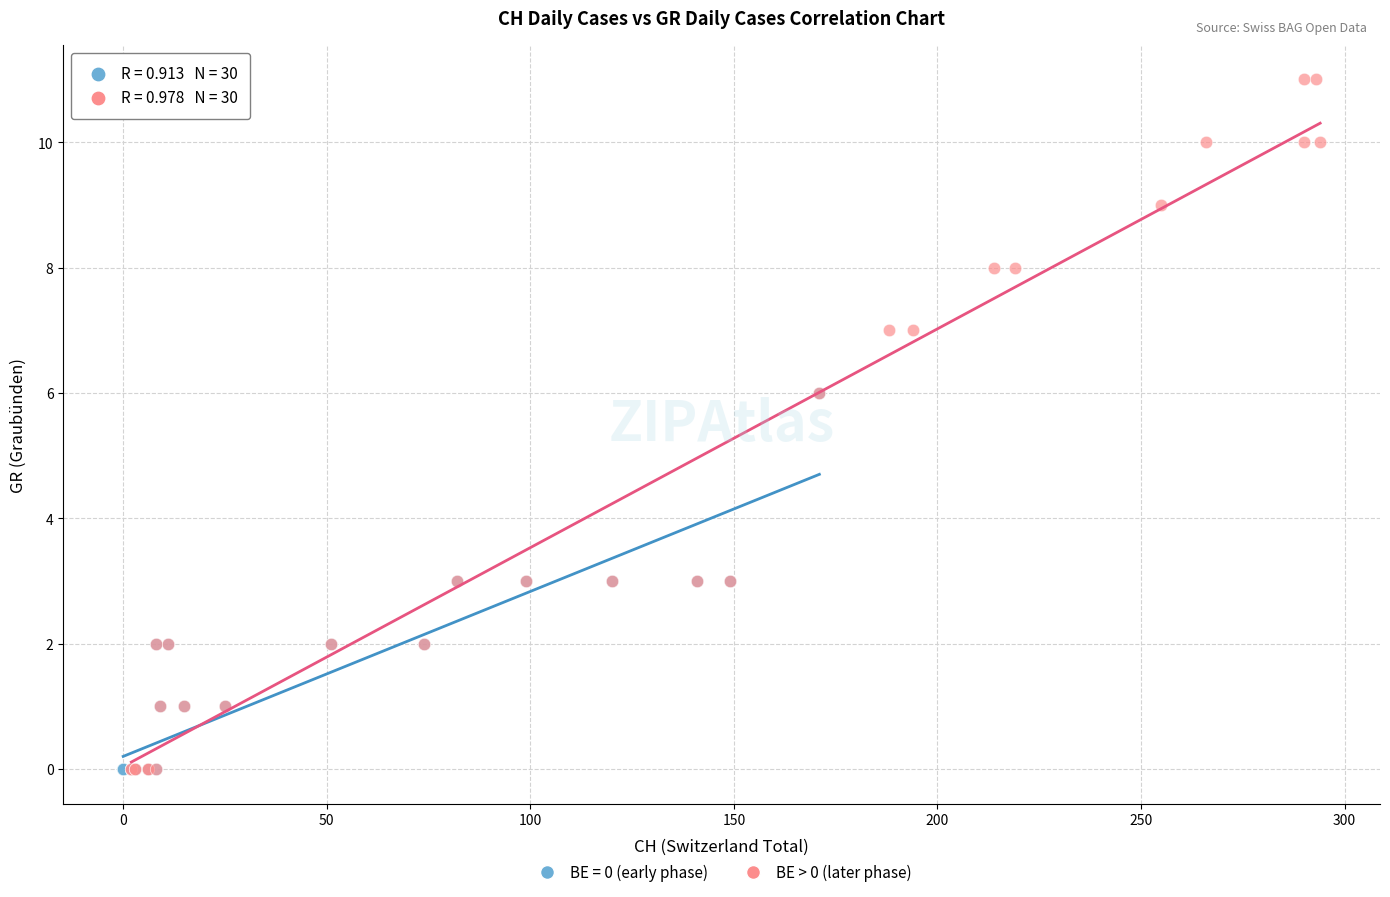

Which series reaches the maximum Y coordinate?

BE > 0 (later phase)